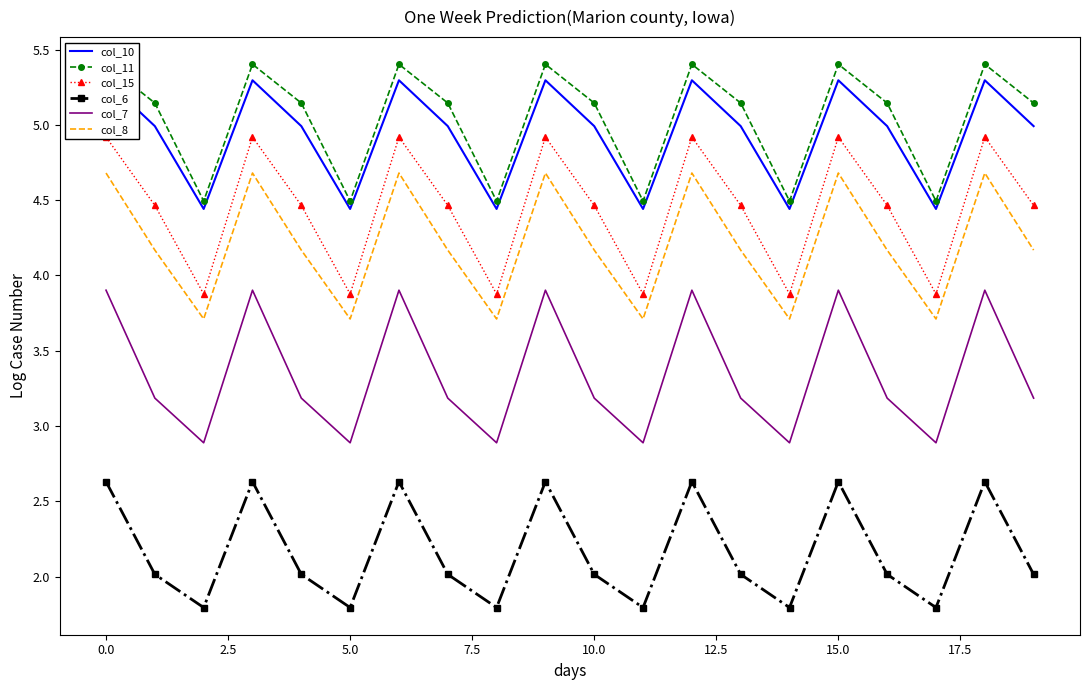

How many interior local valleys does the col_8 series have?

6